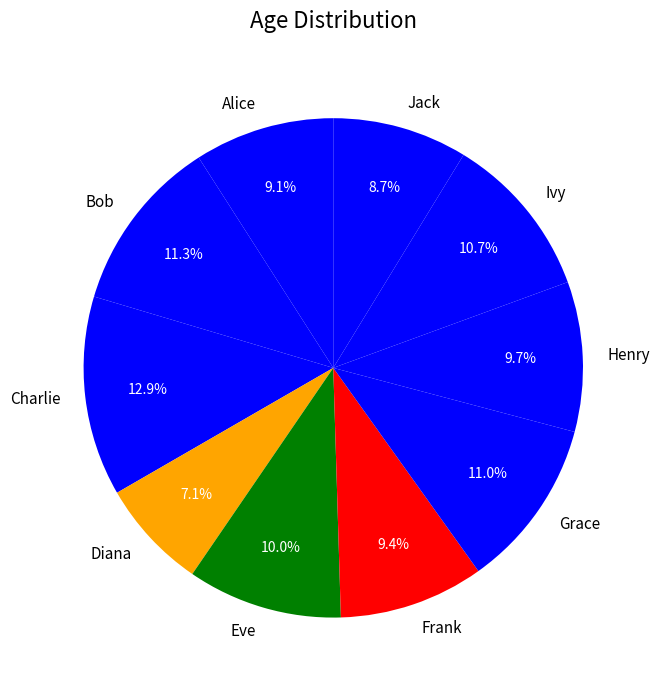

What percentage is the Eve slice, to the nearest percent?

10%